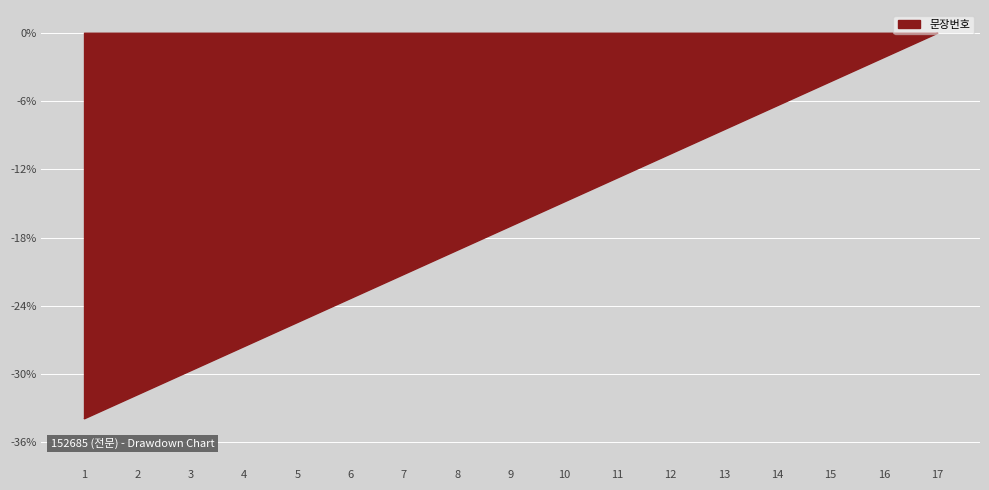

Which category has the highest value across all series?

17